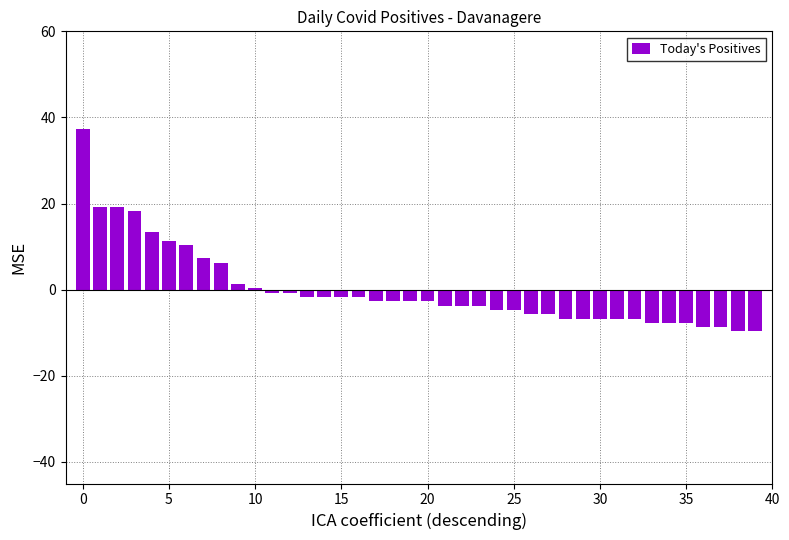

What is the greatest value displayed?

37.3